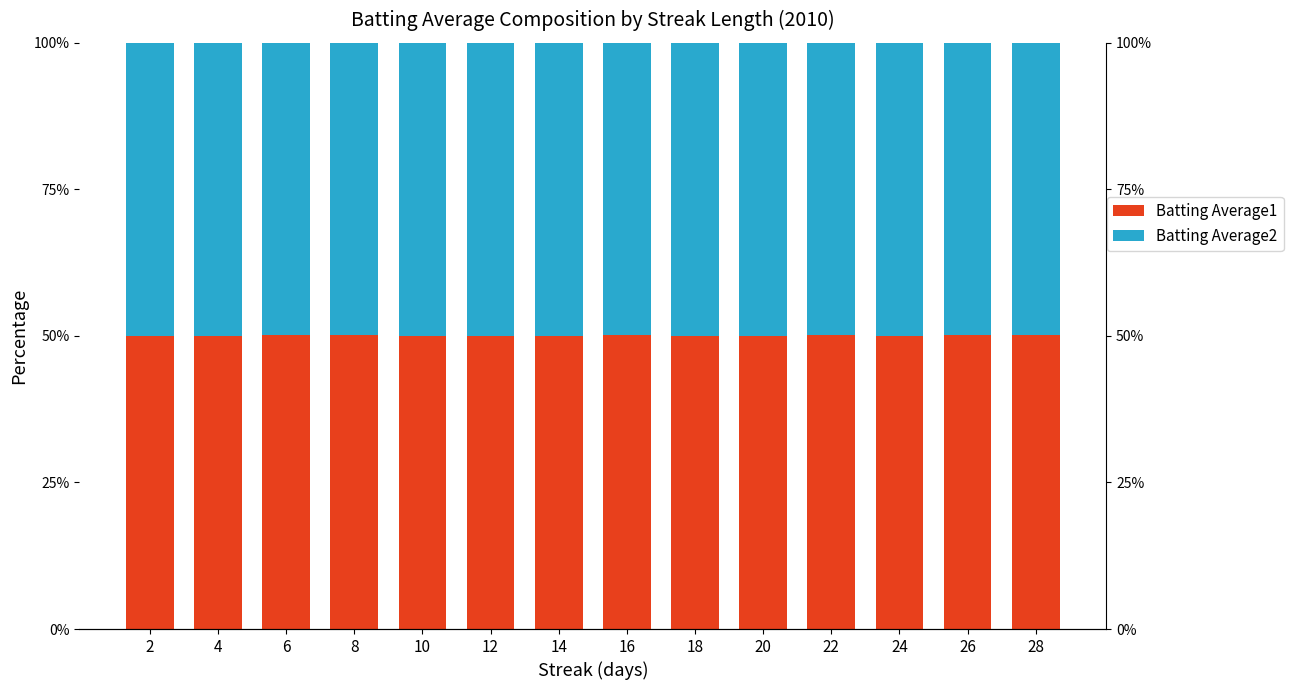

At which category does the chart reach its peak across all series?

8